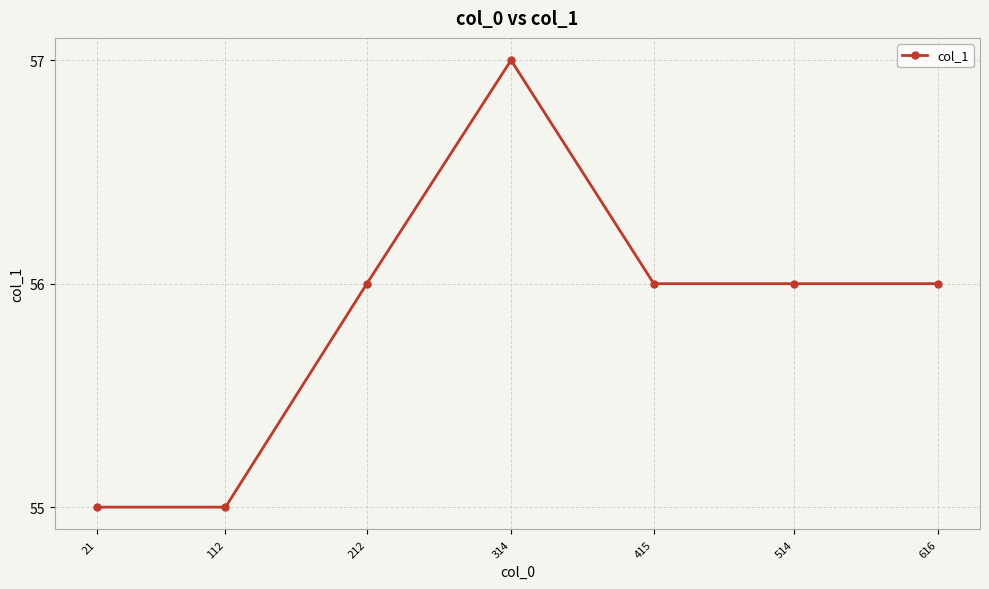

Reading left to right, list all the values displayed in this chart.

21=55	112=55	212=56	314=57	415=56	514=56	616=56